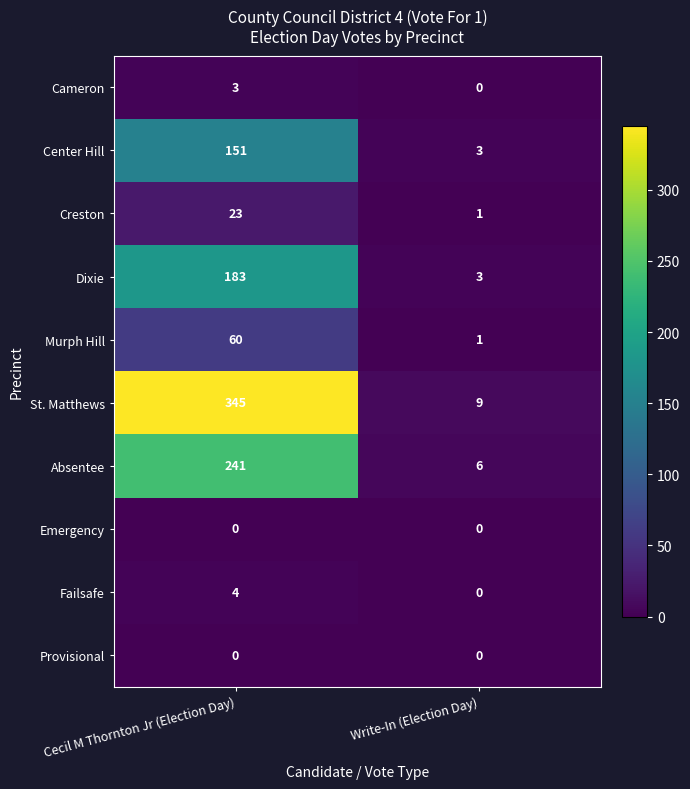

Reading left to right, what are all the values shown in this chart?

Cameron: Cecil M Thornton Jr (Election Day)=3	Write-In (Election Day)=0
Center Hill: Cecil M Thornton Jr (Election Day)=151	Write-In (Election Day)=3
Creston: Cecil M Thornton Jr (Election Day)=23	Write-In (Election Day)=1
Dixie: Cecil M Thornton Jr (Election Day)=183	Write-In (Election Day)=3
Murph Hill: Cecil M Thornton Jr (Election Day)=60	Write-In (Election Day)=1
St. Matthews: Cecil M Thornton Jr (Election Day)=345	Write-In (Election Day)=9
Absentee: Cecil M Thornton Jr (Election Day)=241	Write-In (Election Day)=6
Emergency: Cecil M Thornton Jr (Election Day)=0	Write-In (Election Day)=0
Failsafe: Cecil M Thornton Jr (Election Day)=4	Write-In (Election Day)=0
Provisional: Cecil M Thornton Jr (Election Day)=0	Write-In (Election Day)=0